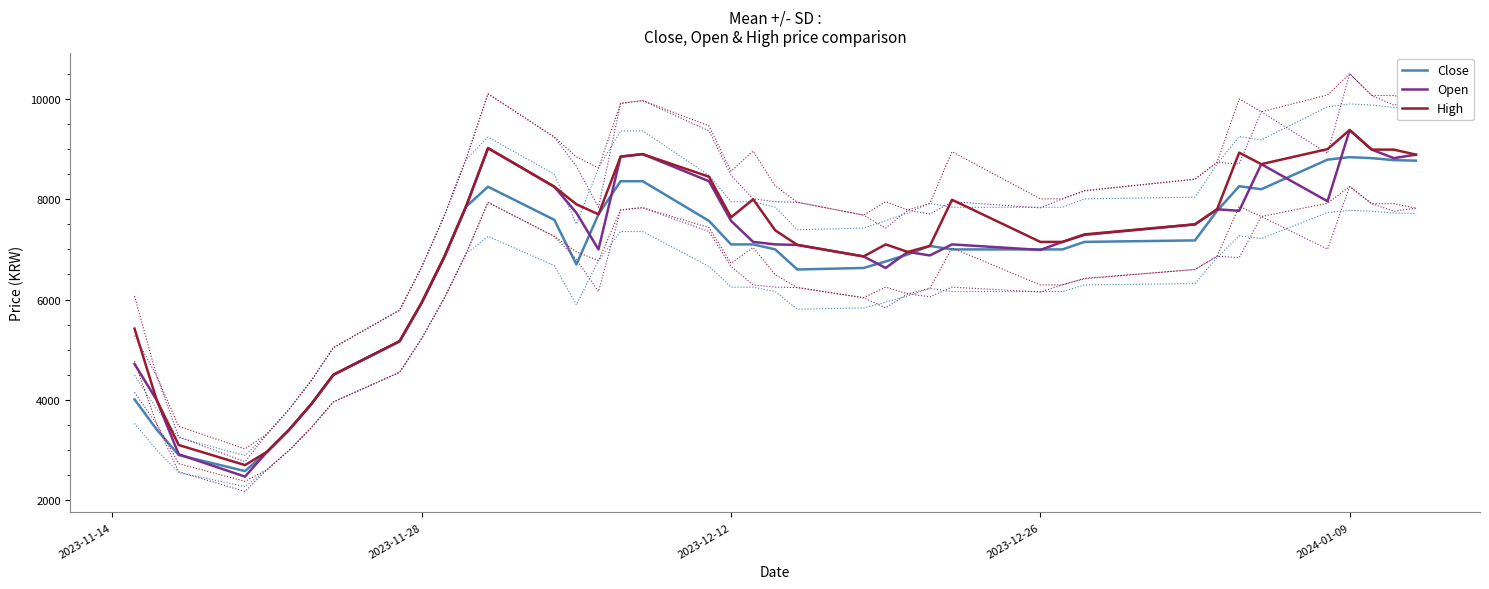

What is the highest value of the High series?

9380